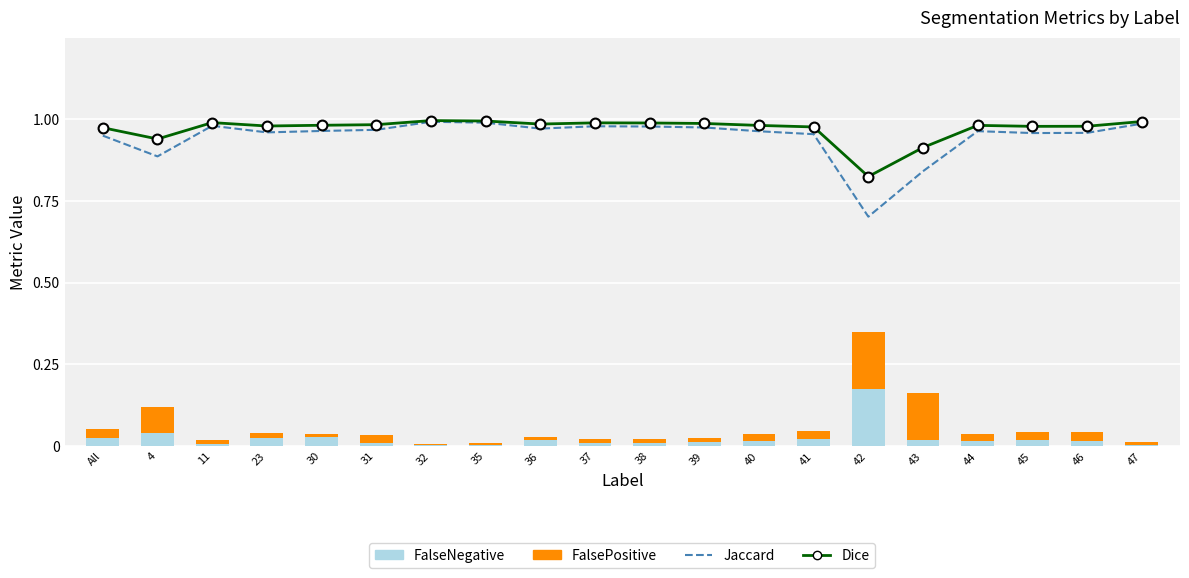

At how many categories does at least one series exceed 0?

20